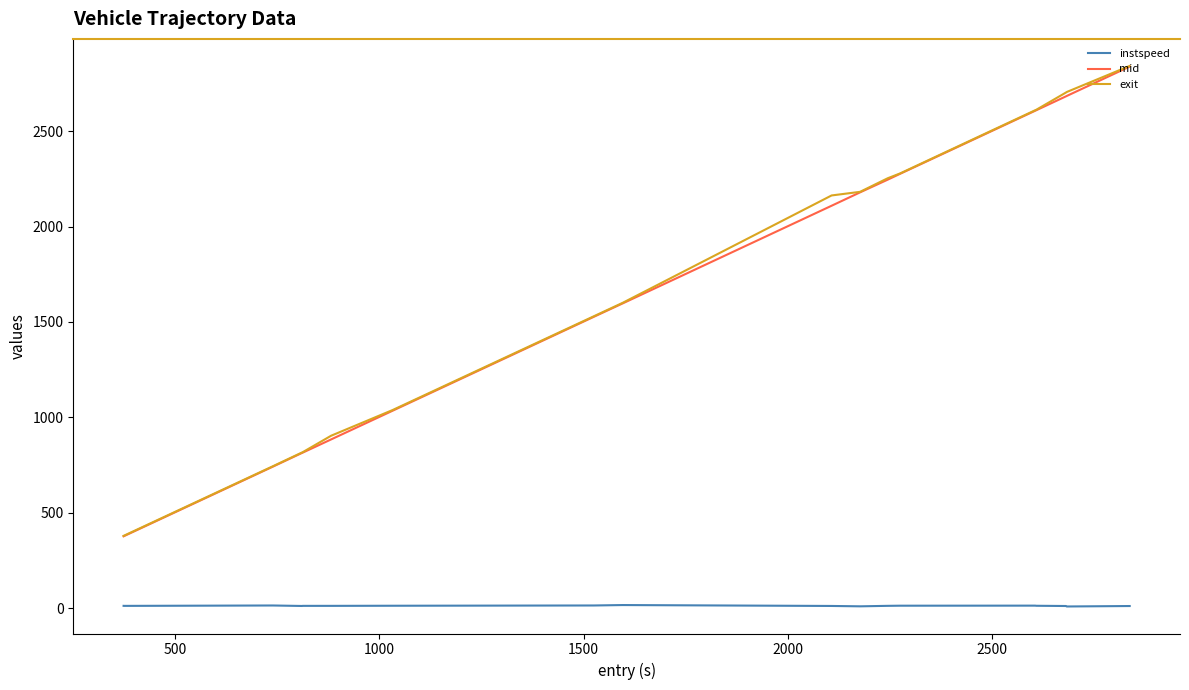

True or false: instspeed and exit cross at least once.

False